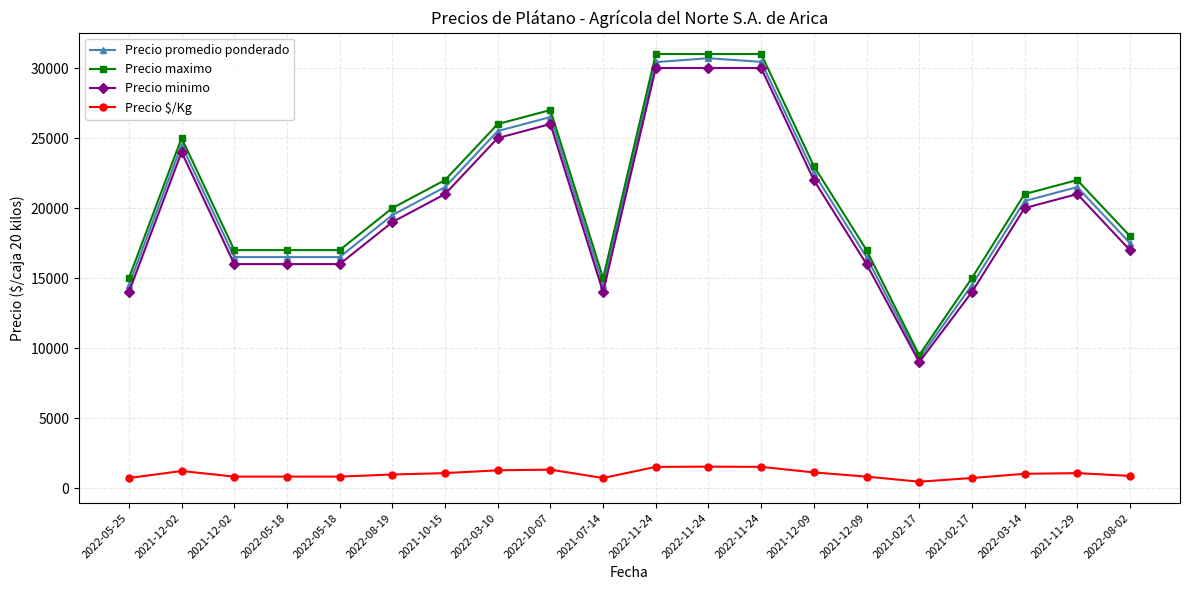

In Precio maximo, how many points are higher than both neighbors (excluding endpoints)?

3